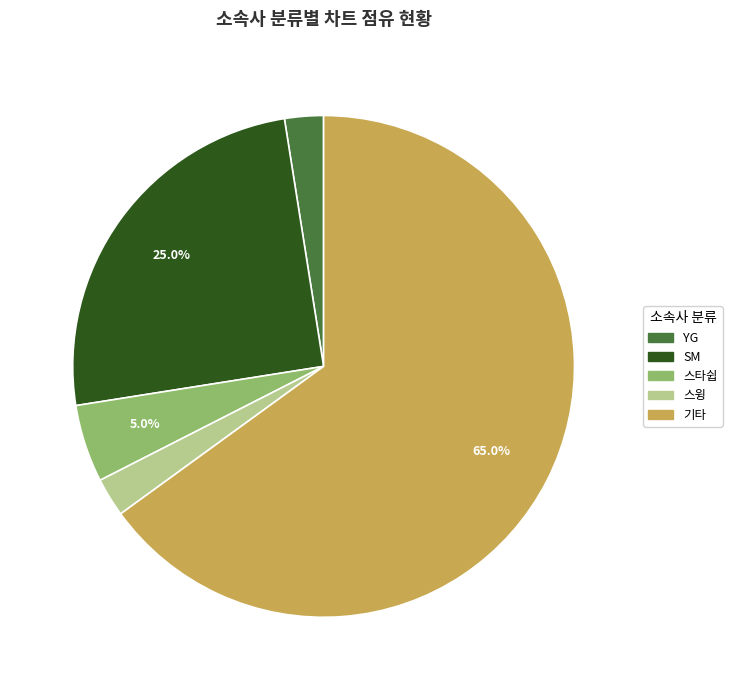

Which category has the biggest portion of the pie?

기타